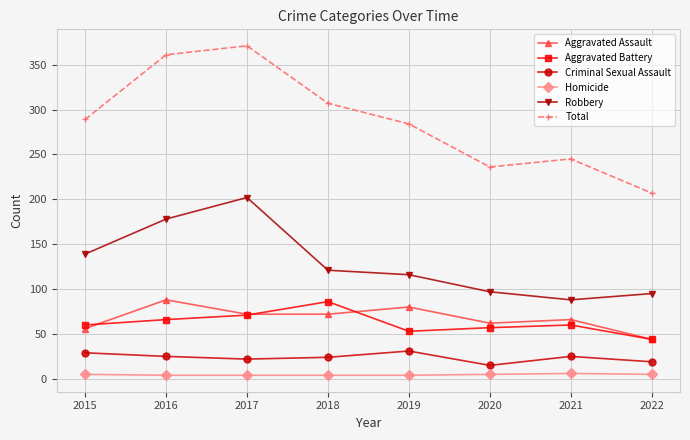

What is the value of the Total point at the 8th from the left?

207